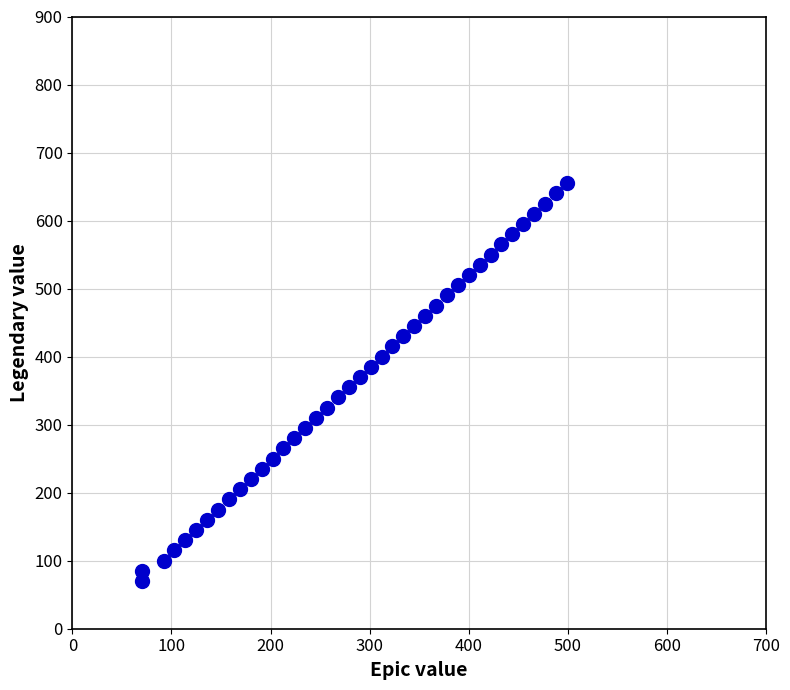

What is the range of Y values (max minus min)?

585